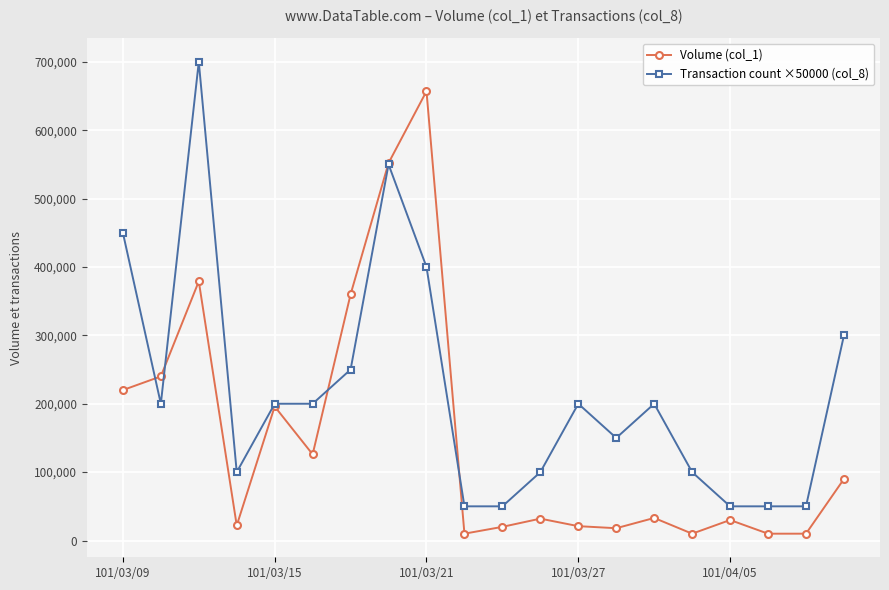

At how many categories does at least one series exceed 57680?

15